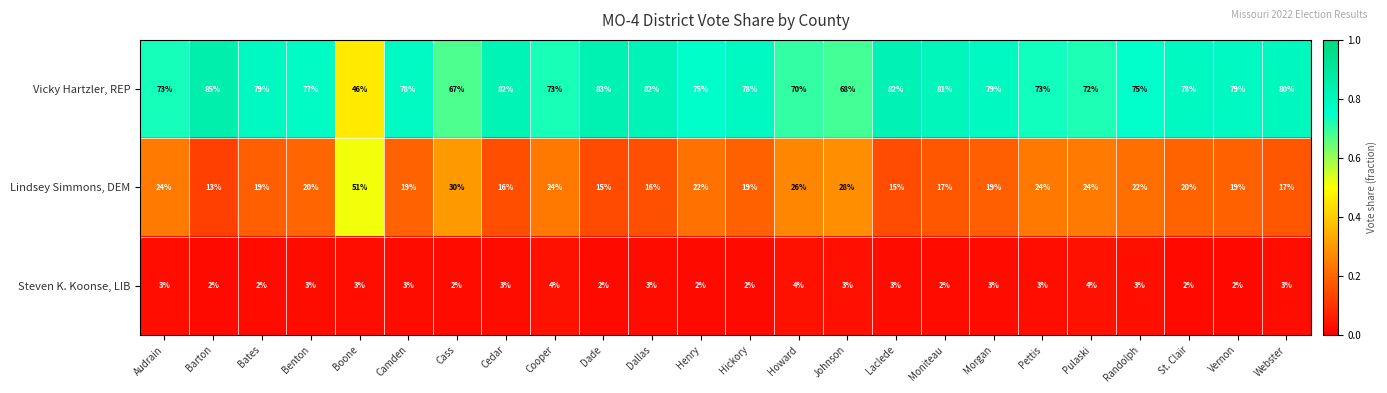

At which label does Vicky Hartzler, REP reach its minimum?

Boone